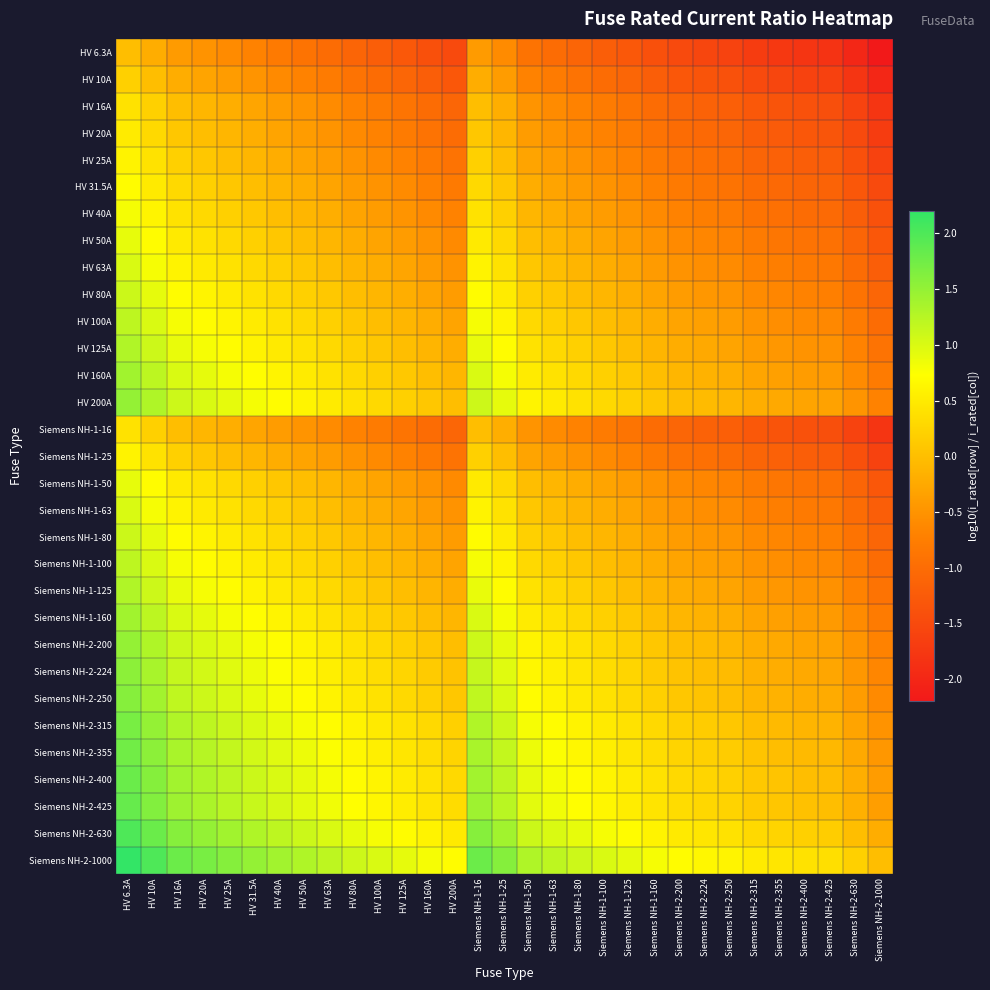

Reading right to left, extract all data points from this chart.

HV 6.3A: Siemens NH-2-1000=-2.2	Siemens NH-2-630=-2.0	Siemens NH-2-425=-1.8	Siemens NH-2-400=-1.8	Siemens NH-2-355=-1.8	Siemens NH-2-315=-1.7	Siemens NH-2-250=-1.6	Siemens NH-2-224=-1.6	Siemens NH-2-200=-1.5	Siemens NH-1-160=-1.4	Siemens NH-1-125=-1.3	Siemens NH-1-100=-1.2	Siemens NH-1-80=-1.1	Siemens NH-1-63=-1.0	Siemens NH-1-50=-0.9	Siemens NH-1-25=-0.6	Siemens NH-1-16=-0.4	HV 200A=-1.5	HV 160A=-1.4	HV 125A=-1.3	HV 100A=-1.2	HV 80A=-1.1	HV 63A=-1.0	HV 50A=-0.9	HV 40A=-0.8	HV 31.5A=-0.7	HV 25A=-0.6	HV 20A=-0.5	HV 16A=-0.4	HV 10A=-0.2	HV 6.3A=0.0
HV 10A: Siemens NH-2-1000=-2.0	Siemens NH-2-630=-1.8	Siemens NH-2-425=-1.6	Siemens NH-2-400=-1.6	Siemens NH-2-355=-1.6	Siemens NH-2-315=-1.5	Siemens NH-2-250=-1.4	Siemens NH-2-224=-1.4	Siemens NH-2-200=-1.3	Siemens NH-1-160=-1.2	Siemens NH-1-125=-1.1	Siemens NH-1-100=-1.0	Siemens NH-1-80=-0.9	Siemens NH-1-63=-0.8	Siemens NH-1-50=-0.7	Siemens NH-1-25=-0.4	Siemens NH-1-16=-0.2	HV 200A=-1.3	HV 160A=-1.2	HV 125A=-1.1	HV 100A=-1.0	HV 80A=-0.9	HV 63A=-0.8	HV 50A=-0.7	HV 40A=-0.6	HV 31.5A=-0.5	HV 25A=-0.4	HV 20A=-0.3	HV 16A=-0.2	HV 10A=0.0	HV 6.3A=0.2
HV 16A: Siemens NH-2-1000=-1.8	Siemens NH-2-630=-1.6	Siemens NH-2-425=-1.4	Siemens NH-2-400=-1.4	Siemens NH-2-355=-1.3	Siemens NH-2-315=-1.3	Siemens NH-2-250=-1.2	Siemens NH-2-224=-1.1	Siemens NH-2-200=-1.1	Siemens NH-1-160=-1.0	Siemens NH-1-125=-0.9	Siemens NH-1-100=-0.8	Siemens NH-1-80=-0.7	Siemens NH-1-63=-0.6	Siemens NH-1-50=-0.5	Siemens NH-1-25=-0.2	Siemens NH-1-16=0.0	HV 200A=-1.1	HV 160A=-1.0	HV 125A=-0.9	HV 100A=-0.8	HV 80A=-0.7	HV 63A=-0.6	HV 50A=-0.5	HV 40A=-0.4	HV 31.5A=-0.3	HV 25A=-0.2	HV 20A=-0.1	HV 16A=0.0	HV 10A=0.2	HV 6.3A=0.4
HV 20A: Siemens NH-2-1000=-1.7	Siemens NH-2-630=-1.5	Siemens NH-2-425=-1.3	Siemens NH-2-400=-1.3	Siemens NH-2-355=-1.2	Siemens NH-2-315=-1.2	Siemens NH-2-250=-1.1	Siemens NH-2-224=-1.0	Siemens NH-2-200=-1.0	Siemens NH-1-160=-0.9	Siemens NH-1-125=-0.8	Siemens NH-1-100=-0.7	Siemens NH-1-80=-0.6	Siemens NH-1-63=-0.5	Siemens NH-1-50=-0.4	Siemens NH-1-25=-0.1	Siemens NH-1-16=0.1	HV 200A=-1.0	HV 160A=-0.9	HV 125A=-0.8	HV 100A=-0.7	HV 80A=-0.6	HV 63A=-0.5	HV 50A=-0.4	HV 40A=-0.3	HV 31.5A=-0.2	HV 25A=-0.1	HV 20A=0.0	HV 16A=0.1	HV 10A=0.3	HV 6.3A=0.5
HV 25A: Siemens NH-2-1000=-1.6	Siemens NH-2-630=-1.4	Siemens NH-2-425=-1.2	Siemens NH-2-400=-1.2	Siemens NH-2-355=-1.2	Siemens NH-2-315=-1.1	Siemens NH-2-250=-1.0	Siemens NH-2-224=-1.0	Siemens NH-2-200=-0.9	Siemens NH-1-160=-0.8	Siemens NH-1-125=-0.7	Siemens NH-1-100=-0.6	Siemens NH-1-80=-0.5	Siemens NH-1-63=-0.4	Siemens NH-1-50=-0.3	Siemens NH-1-25=0.0	Siemens NH-1-16=0.2	HV 200A=-0.9	HV 160A=-0.8	HV 125A=-0.7	HV 100A=-0.6	HV 80A=-0.5	HV 63A=-0.4	HV 50A=-0.3	HV 40A=-0.2	HV 31.5A=-0.1	HV 25A=0.0	HV 20A=0.1	HV 16A=0.2	HV 10A=0.4	HV 6.3A=0.6
HV 31.5A: Siemens NH-2-1000=-1.5	Siemens NH-2-630=-1.3	Siemens NH-2-425=-1.1	Siemens NH-2-400=-1.1	Siemens NH-2-355=-1.1	Siemens NH-2-315=-1.0	Siemens NH-2-250=-0.9	Siemens NH-2-224=-0.9	Siemens NH-2-200=-0.8	Siemens NH-1-160=-0.7	Siemens NH-1-125=-0.6	Siemens NH-1-100=-0.5	Siemens NH-1-80=-0.4	Siemens NH-1-63=-0.3	Siemens NH-1-50=-0.2	Siemens NH-1-25=0.1	Siemens NH-1-16=0.3	HV 200A=-0.8	HV 160A=-0.7	HV 125A=-0.6	HV 100A=-0.5	HV 80A=-0.4	HV 63A=-0.3	HV 50A=-0.2	HV 40A=-0.1	HV 31.5A=0.0	HV 25A=0.1	HV 20A=0.2	HV 16A=0.3	HV 10A=0.5	HV 6.3A=0.7
HV 40A: Siemens NH-2-1000=-1.4	Siemens NH-2-630=-1.2	Siemens NH-2-425=-1.0	Siemens NH-2-400=-1.0	Siemens NH-2-355=-0.9	Siemens NH-2-315=-0.9	Siemens NH-2-250=-0.8	Siemens NH-2-224=-0.7	Siemens NH-2-200=-0.7	Siemens NH-1-160=-0.6	Siemens NH-1-125=-0.5	Siemens NH-1-100=-0.4	Siemens NH-1-80=-0.3	Siemens NH-1-63=-0.2	Siemens NH-1-50=-0.1	Siemens NH-1-25=0.2	Siemens NH-1-16=0.4	HV 200A=-0.7	HV 160A=-0.6	HV 125A=-0.5	HV 100A=-0.4	HV 80A=-0.3	HV 63A=-0.2	HV 50A=-0.1	HV 40A=0.0	HV 31.5A=0.1	HV 25A=0.2	HV 20A=0.3	HV 16A=0.4	HV 10A=0.6	HV 6.3A=0.8
HV 50A: Siemens NH-2-1000=-1.3	Siemens NH-2-630=-1.1	Siemens NH-2-425=-0.9	Siemens NH-2-400=-0.9	Siemens NH-2-355=-0.9	Siemens NH-2-315=-0.8	Siemens NH-2-250=-0.7	Siemens NH-2-224=-0.7	Siemens NH-2-200=-0.6	Siemens NH-1-160=-0.5	Siemens NH-1-125=-0.4	Siemens NH-1-100=-0.3	Siemens NH-1-80=-0.2	Siemens NH-1-63=-0.1	Siemens NH-1-50=0.0	Siemens NH-1-25=0.3	Siemens NH-1-16=0.5	HV 200A=-0.6	HV 160A=-0.5	HV 125A=-0.4	HV 100A=-0.3	HV 80A=-0.2	HV 63A=-0.1	HV 50A=0.0	HV 40A=0.1	HV 31.5A=0.2	HV 25A=0.3	HV 20A=0.4	HV 16A=0.5	HV 10A=0.7	HV 6.3A=0.9
HV 63A: Siemens NH-2-1000=-1.2	Siemens NH-2-630=-1.0	Siemens NH-2-425=-0.8	Siemens NH-2-400=-0.8	Siemens NH-2-355=-0.8	Siemens NH-2-315=-0.7	Siemens NH-2-250=-0.6	Siemens NH-2-224=-0.6	Siemens NH-2-200=-0.5	Siemens NH-1-160=-0.4	Siemens NH-1-125=-0.3	Siemens NH-1-100=-0.2	Siemens NH-1-80=-0.1	Siemens NH-1-63=0.0	Siemens NH-1-50=0.1	Siemens NH-1-25=0.4	Siemens NH-1-16=0.6	HV 200A=-0.5	HV 160A=-0.4	HV 125A=-0.3	HV 100A=-0.2	HV 80A=-0.1	HV 63A=0.0	HV 50A=0.1	HV 40A=0.2	HV 31.5A=0.3	HV 25A=0.4	HV 20A=0.5	HV 16A=0.6	HV 10A=0.8	HV 6.3A=1.0
HV 80A: Siemens NH-2-1000=-1.1	Siemens NH-2-630=-0.9	Siemens NH-2-425=-0.7	Siemens NH-2-400=-0.7	Siemens NH-2-355=-0.6	Siemens NH-2-315=-0.6	Siemens NH-2-250=-0.5	Siemens NH-2-224=-0.4	Siemens NH-2-200=-0.4	Siemens NH-1-160=-0.3	Siemens NH-1-125=-0.2	Siemens NH-1-100=-0.1	Siemens NH-1-80=0.0	Siemens NH-1-63=0.1	Siemens NH-1-50=0.2	Siemens NH-1-25=0.5	Siemens NH-1-16=0.7	HV 200A=-0.4	HV 160A=-0.3	HV 125A=-0.2	HV 100A=-0.1	HV 80A=0.0	HV 63A=0.1	HV 50A=0.2	HV 40A=0.3	HV 31.5A=0.4	HV 25A=0.5	HV 20A=0.6	HV 16A=0.7	HV 10A=0.9	HV 6.3A=1.1
HV 100A: Siemens NH-2-1000=-1.0	Siemens NH-2-630=-0.8	Siemens NH-2-425=-0.6	Siemens NH-2-400=-0.6	Siemens NH-2-355=-0.6	Siemens NH-2-315=-0.5	Siemens NH-2-250=-0.4	Siemens NH-2-224=-0.4	Siemens NH-2-200=-0.3	Siemens NH-1-160=-0.2	Siemens NH-1-125=-0.1	Siemens NH-1-100=0.0	Siemens NH-1-80=0.1	Siemens NH-1-63=0.2	Siemens NH-1-50=0.3	Siemens NH-1-25=0.6	Siemens NH-1-16=0.8	HV 200A=-0.3	HV 160A=-0.2	HV 125A=-0.1	HV 100A=0.0	HV 80A=0.1	HV 63A=0.2	HV 50A=0.3	HV 40A=0.4	HV 31.5A=0.5	HV 25A=0.6	HV 20A=0.7	HV 16A=0.8	HV 10A=1.0	HV 6.3A=1.2
HV 125A: Siemens NH-2-1000=-0.9	Siemens NH-2-630=-0.7	Siemens NH-2-425=-0.5	Siemens NH-2-400=-0.5	Siemens NH-2-355=-0.5	Siemens NH-2-315=-0.4	Siemens NH-2-250=-0.3	Siemens NH-2-224=-0.3	Siemens NH-2-200=-0.2	Siemens NH-1-160=-0.1	Siemens NH-1-125=0.0	Siemens NH-1-100=0.1	Siemens NH-1-80=0.2	Siemens NH-1-63=0.3	Siemens NH-1-50=0.4	Siemens NH-1-25=0.7	Siemens NH-1-16=0.9	HV 200A=-0.2	HV 160A=-0.1	HV 125A=0.0	HV 100A=0.1	HV 80A=0.2	HV 63A=0.3	HV 50A=0.4	HV 40A=0.5	HV 31.5A=0.6	HV 25A=0.7	HV 20A=0.8	HV 16A=0.9	HV 10A=1.1	HV 6.3A=1.3
HV 160A: Siemens NH-2-1000=-0.8	Siemens NH-2-630=-0.6	Siemens NH-2-425=-0.4	Siemens NH-2-400=-0.4	Siemens NH-2-355=-0.3	Siemens NH-2-315=-0.3	Siemens NH-2-250=-0.2	Siemens NH-2-224=-0.1	Siemens NH-2-200=-0.1	Siemens NH-1-160=0.0	Siemens NH-1-125=0.1	Siemens NH-1-100=0.2	Siemens NH-1-80=0.3	Siemens NH-1-63=0.4	Siemens NH-1-50=0.5	Siemens NH-1-25=0.8	Siemens NH-1-16=1.0	HV 200A=-0.1	HV 160A=0.0	HV 125A=0.1	HV 100A=0.2	HV 80A=0.3	HV 63A=0.4	HV 50A=0.5	HV 40A=0.6	HV 31.5A=0.7	HV 25A=0.8	HV 20A=0.9	HV 16A=1.0	HV 10A=1.2	HV 6.3A=1.4
HV 200A: Siemens NH-2-1000=-0.7	Siemens NH-2-630=-0.5	Siemens NH-2-425=-0.3	Siemens NH-2-400=-0.3	Siemens NH-2-355=-0.2	Siemens NH-2-315=-0.2	Siemens NH-2-250=-0.1	Siemens NH-2-224=-0.0	Siemens NH-2-200=0.0	Siemens NH-1-160=0.1	Siemens NH-1-125=0.2	Siemens NH-1-100=0.3	Siemens NH-1-80=0.4	Siemens NH-1-63=0.5	Siemens NH-1-50=0.6	Siemens NH-1-25=0.9	Siemens NH-1-16=1.1	HV 200A=0.0	HV 160A=0.1	HV 125A=0.2	HV 100A=0.3	HV 80A=0.4	HV 63A=0.5	HV 50A=0.6	HV 40A=0.7	HV 31.5A=0.8	HV 25A=0.9	HV 20A=1.0	HV 16A=1.1	HV 10A=1.3	HV 6.3A=1.5
Siemens NH-1-16: Siemens NH-2-1000=-1.8	Siemens NH-2-630=-1.6	Siemens NH-2-425=-1.4	Siemens NH-2-400=-1.4	Siemens NH-2-355=-1.3	Siemens NH-2-315=-1.3	Siemens NH-2-250=-1.2	Siemens NH-2-224=-1.1	Siemens NH-2-200=-1.1	Siemens NH-1-160=-1.0	Siemens NH-1-125=-0.9	Siemens NH-1-100=-0.8	Siemens NH-1-80=-0.7	Siemens NH-1-63=-0.6	Siemens NH-1-50=-0.5	Siemens NH-1-25=-0.2	Siemens NH-1-16=0.0	HV 200A=-1.1	HV 160A=-1.0	HV 125A=-0.9	HV 100A=-0.8	HV 80A=-0.7	HV 63A=-0.6	HV 50A=-0.5	HV 40A=-0.4	HV 31.5A=-0.3	HV 25A=-0.2	HV 20A=-0.1	HV 16A=0.0	HV 10A=0.2	HV 6.3A=0.4
Siemens NH-1-25: Siemens NH-2-1000=-1.6	Siemens NH-2-630=-1.4	Siemens NH-2-425=-1.2	Siemens NH-2-400=-1.2	Siemens NH-2-355=-1.2	Siemens NH-2-315=-1.1	Siemens NH-2-250=-1.0	Siemens NH-2-224=-1.0	Siemens NH-2-200=-0.9	Siemens NH-1-160=-0.8	Siemens NH-1-125=-0.7	Siemens NH-1-100=-0.6	Siemens NH-1-80=-0.5	Siemens NH-1-63=-0.4	Siemens NH-1-50=-0.3	Siemens NH-1-25=0.0	Siemens NH-1-16=0.2	HV 200A=-0.9	HV 160A=-0.8	HV 125A=-0.7	HV 100A=-0.6	HV 80A=-0.5	HV 63A=-0.4	HV 50A=-0.3	HV 40A=-0.2	HV 31.5A=-0.1	HV 25A=0.0	HV 20A=0.1	HV 16A=0.2	HV 10A=0.4	HV 6.3A=0.6
Siemens NH-1-50: Siemens NH-2-1000=-1.3	Siemens NH-2-630=-1.1	Siemens NH-2-425=-0.9	Siemens NH-2-400=-0.9	Siemens NH-2-355=-0.9	Siemens NH-2-315=-0.8	Siemens NH-2-250=-0.7	Siemens NH-2-224=-0.7	Siemens NH-2-200=-0.6	Siemens NH-1-160=-0.5	Siemens NH-1-125=-0.4	Siemens NH-1-100=-0.3	Siemens NH-1-80=-0.2	Siemens NH-1-63=-0.1	Siemens NH-1-50=0.0	Siemens NH-1-25=0.3	Siemens NH-1-16=0.5	HV 200A=-0.6	HV 160A=-0.5	HV 125A=-0.4	HV 100A=-0.3	HV 80A=-0.2	HV 63A=-0.1	HV 50A=0.0	HV 40A=0.1	HV 31.5A=0.2	HV 25A=0.3	HV 20A=0.4	HV 16A=0.5	HV 10A=0.7	HV 6.3A=0.9
Siemens NH-1-63: Siemens NH-2-1000=-1.2	Siemens NH-2-630=-1.0	Siemens NH-2-425=-0.8	Siemens NH-2-400=-0.8	Siemens NH-2-355=-0.8	Siemens NH-2-315=-0.7	Siemens NH-2-250=-0.6	Siemens NH-2-224=-0.6	Siemens NH-2-200=-0.5	Siemens NH-1-160=-0.4	Siemens NH-1-125=-0.3	Siemens NH-1-100=-0.2	Siemens NH-1-80=-0.1	Siemens NH-1-63=0.0	Siemens NH-1-50=0.1	Siemens NH-1-25=0.4	Siemens NH-1-16=0.6	HV 200A=-0.5	HV 160A=-0.4	HV 125A=-0.3	HV 100A=-0.2	HV 80A=-0.1	HV 63A=0.0	HV 50A=0.1	HV 40A=0.2	HV 31.5A=0.3	HV 25A=0.4	HV 20A=0.5	HV 16A=0.6	HV 10A=0.8	HV 6.3A=1.0
Siemens NH-1-80: Siemens NH-2-1000=-1.1	Siemens NH-2-630=-0.9	Siemens NH-2-425=-0.7	Siemens NH-2-400=-0.7	Siemens NH-2-355=-0.6	Siemens NH-2-315=-0.6	Siemens NH-2-250=-0.5	Siemens NH-2-224=-0.4	Siemens NH-2-200=-0.4	Siemens NH-1-160=-0.3	Siemens NH-1-125=-0.2	Siemens NH-1-100=-0.1	Siemens NH-1-80=0.0	Siemens NH-1-63=0.1	Siemens NH-1-50=0.2	Siemens NH-1-25=0.5	Siemens NH-1-16=0.7	HV 200A=-0.4	HV 160A=-0.3	HV 125A=-0.2	HV 100A=-0.1	HV 80A=0.0	HV 63A=0.1	HV 50A=0.2	HV 40A=0.3	HV 31.5A=0.4	HV 25A=0.5	HV 20A=0.6	HV 16A=0.7	HV 10A=0.9	HV 6.3A=1.1
Siemens NH-1-100: Siemens NH-2-1000=-1.0	Siemens NH-2-630=-0.8	Siemens NH-2-425=-0.6	Siemens NH-2-400=-0.6	Siemens NH-2-355=-0.6	Siemens NH-2-315=-0.5	Siemens NH-2-250=-0.4	Siemens NH-2-224=-0.4	Siemens NH-2-200=-0.3	Siemens NH-1-160=-0.2	Siemens NH-1-125=-0.1	Siemens NH-1-100=0.0	Siemens NH-1-80=0.1	Siemens NH-1-63=0.2	Siemens NH-1-50=0.3	Siemens NH-1-25=0.6	Siemens NH-1-16=0.8	HV 200A=-0.3	HV 160A=-0.2	HV 125A=-0.1	HV 100A=0.0	HV 80A=0.1	HV 63A=0.2	HV 50A=0.3	HV 40A=0.4	HV 31.5A=0.5	HV 25A=0.6	HV 20A=0.7	HV 16A=0.8	HV 10A=1.0	HV 6.3A=1.2
Siemens NH-1-125: Siemens NH-2-1000=-0.9	Siemens NH-2-630=-0.7	Siemens NH-2-425=-0.5	Siemens NH-2-400=-0.5	Siemens NH-2-355=-0.5	Siemens NH-2-315=-0.4	Siemens NH-2-250=-0.3	Siemens NH-2-224=-0.3	Siemens NH-2-200=-0.2	Siemens NH-1-160=-0.1	Siemens NH-1-125=0.0	Siemens NH-1-100=0.1	Siemens NH-1-80=0.2	Siemens NH-1-63=0.3	Siemens NH-1-50=0.4	Siemens NH-1-25=0.7	Siemens NH-1-16=0.9	HV 200A=-0.2	HV 160A=-0.1	HV 125A=0.0	HV 100A=0.1	HV 80A=0.2	HV 63A=0.3	HV 50A=0.4	HV 40A=0.5	HV 31.5A=0.6	HV 25A=0.7	HV 20A=0.8	HV 16A=0.9	HV 10A=1.1	HV 6.3A=1.3
Siemens NH-1-160: Siemens NH-2-1000=-0.8	Siemens NH-2-630=-0.6	Siemens NH-2-425=-0.4	Siemens NH-2-400=-0.4	Siemens NH-2-355=-0.3	Siemens NH-2-315=-0.3	Siemens NH-2-250=-0.2	Siemens NH-2-224=-0.1	Siemens NH-2-200=-0.1	Siemens NH-1-160=0.0	Siemens NH-1-125=0.1	Siemens NH-1-100=0.2	Siemens NH-1-80=0.3	Siemens NH-1-63=0.4	Siemens NH-1-50=0.5	Siemens NH-1-25=0.8	Siemens NH-1-16=1.0	HV 200A=-0.1	HV 160A=0.0	HV 125A=0.1	HV 100A=0.2	HV 80A=0.3	HV 63A=0.4	HV 50A=0.5	HV 40A=0.6	HV 31.5A=0.7	HV 25A=0.8	HV 20A=0.9	HV 16A=1.0	HV 10A=1.2	HV 6.3A=1.4
Siemens NH-2-200: Siemens NH-2-1000=-0.7	Siemens NH-2-630=-0.5	Siemens NH-2-425=-0.3	Siemens NH-2-400=-0.3	Siemens NH-2-355=-0.2	Siemens NH-2-315=-0.2	Siemens NH-2-250=-0.1	Siemens NH-2-224=-0.0	Siemens NH-2-200=0.0	Siemens NH-1-160=0.1	Siemens NH-1-125=0.2	Siemens NH-1-100=0.3	Siemens NH-1-80=0.4	Siemens NH-1-63=0.5	Siemens NH-1-50=0.6	Siemens NH-1-25=0.9	Siemens NH-1-16=1.1	HV 200A=0.0	HV 160A=0.1	HV 125A=0.2	HV 100A=0.3	HV 80A=0.4	HV 63A=0.5	HV 50A=0.6	HV 40A=0.7	HV 31.5A=0.8	HV 25A=0.9	HV 20A=1.0	HV 16A=1.1	HV 10A=1.3	HV 6.3A=1.5
Siemens NH-2-224: Siemens NH-2-1000=-0.6	Siemens NH-2-630=-0.4	Siemens NH-2-425=-0.3	Siemens NH-2-400=-0.3	Siemens NH-2-355=-0.2	Siemens NH-2-315=-0.1	Siemens NH-2-250=-0.0	Siemens NH-2-224=0.0	Siemens NH-2-200=0.0	Siemens NH-1-160=0.1	Siemens NH-1-125=0.3	Siemens NH-1-100=0.4	Siemens NH-1-80=0.4	Siemens NH-1-63=0.6	Siemens NH-1-50=0.7	Siemens NH-1-25=1.0	Siemens NH-1-16=1.1	HV 200A=0.0	HV 160A=0.1	HV 125A=0.3	HV 100A=0.4	HV 80A=0.4	HV 63A=0.6	HV 50A=0.7	HV 40A=0.7	HV 31.5A=0.9	HV 25A=1.0	HV 20A=1.0	HV 16A=1.1	HV 10A=1.4	HV 6.3A=1.6
Siemens NH-2-250: Siemens NH-2-1000=-0.6	Siemens NH-2-630=-0.4	Siemens NH-2-425=-0.2	Siemens NH-2-400=-0.2	Siemens NH-2-355=-0.2	Siemens NH-2-315=-0.1	Siemens NH-2-250=0.0	Siemens NH-2-224=0.0	Siemens NH-2-200=0.1	Siemens NH-1-160=0.2	Siemens NH-1-125=0.3	Siemens NH-1-100=0.4	Siemens NH-1-80=0.5	Siemens NH-1-63=0.6	Siemens NH-1-50=0.7	Siemens NH-1-25=1.0	Siemens NH-1-16=1.2	HV 200A=0.1	HV 160A=0.2	HV 125A=0.3	HV 100A=0.4	HV 80A=0.5	HV 63A=0.6	HV 50A=0.7	HV 40A=0.8	HV 31.5A=0.9	HV 25A=1.0	HV 20A=1.1	HV 16A=1.2	HV 10A=1.4	HV 6.3A=1.6
Siemens NH-2-315: Siemens NH-2-1000=-0.5	Siemens NH-2-630=-0.3	Siemens NH-2-425=-0.1	Siemens NH-2-400=-0.1	Siemens NH-2-355=-0.1	Siemens NH-2-315=0.0	Siemens NH-2-250=0.1	Siemens NH-2-224=0.1	Siemens NH-2-200=0.2	Siemens NH-1-160=0.3	Siemens NH-1-125=0.4	Siemens NH-1-100=0.5	Siemens NH-1-80=0.6	Siemens NH-1-63=0.7	Siemens NH-1-50=0.8	Siemens NH-1-25=1.1	Siemens NH-1-16=1.3	HV 200A=0.2	HV 160A=0.3	HV 125A=0.4	HV 100A=0.5	HV 80A=0.6	HV 63A=0.7	HV 50A=0.8	HV 40A=0.9	HV 31.5A=1.0	HV 25A=1.1	HV 20A=1.2	HV 16A=1.3	HV 10A=1.5	HV 6.3A=1.7
Siemens NH-2-355: Siemens NH-2-1000=-0.4	Siemens NH-2-630=-0.2	Siemens NH-2-425=-0.1	Siemens NH-2-400=-0.1	Siemens NH-2-355=0.0	Siemens NH-2-315=0.1	Siemens NH-2-250=0.2	Siemens NH-2-224=0.2	Siemens NH-2-200=0.2	Siemens NH-1-160=0.3	Siemens NH-1-125=0.5	Siemens NH-1-100=0.6	Siemens NH-1-80=0.6	Siemens NH-1-63=0.8	Siemens NH-1-50=0.9	Siemens NH-1-25=1.2	Siemens NH-1-16=1.3	HV 200A=0.2	HV 160A=0.3	HV 125A=0.5	HV 100A=0.6	HV 80A=0.6	HV 63A=0.8	HV 50A=0.9	HV 40A=0.9	HV 31.5A=1.1	HV 25A=1.2	HV 20A=1.2	HV 16A=1.3	HV 10A=1.6	HV 6.3A=1.8
Siemens NH-2-400: Siemens NH-2-1000=-0.4	Siemens NH-2-630=-0.2	Siemens NH-2-425=-0.0	Siemens NH-2-400=0.0	Siemens NH-2-355=0.1	Siemens NH-2-315=0.1	Siemens NH-2-250=0.2	Siemens NH-2-224=0.3	Siemens NH-2-200=0.3	Siemens NH-1-160=0.4	Siemens NH-1-125=0.5	Siemens NH-1-100=0.6	Siemens NH-1-80=0.7	Siemens NH-1-63=0.8	Siemens NH-1-50=0.9	Siemens NH-1-25=1.2	Siemens NH-1-16=1.4	HV 200A=0.3	HV 160A=0.4	HV 125A=0.5	HV 100A=0.6	HV 80A=0.7	HV 63A=0.8	HV 50A=0.9	HV 40A=1.0	HV 31.5A=1.1	HV 25A=1.2	HV 20A=1.3	HV 16A=1.4	HV 10A=1.6	HV 6.3A=1.8
Siemens NH-2-425: Siemens NH-2-1000=-0.4	Siemens NH-2-630=-0.2	Siemens NH-2-425=0.0	Siemens NH-2-400=0.0	Siemens NH-2-355=0.1	Siemens NH-2-315=0.1	Siemens NH-2-250=0.2	Siemens NH-2-224=0.3	Siemens NH-2-200=0.3	Siemens NH-1-160=0.4	Siemens NH-1-125=0.5	Siemens NH-1-100=0.6	Siemens NH-1-80=0.7	Siemens NH-1-63=0.8	Siemens NH-1-50=0.9	Siemens NH-1-25=1.2	Siemens NH-1-16=1.4	HV 200A=0.3	HV 160A=0.4	HV 125A=0.5	HV 100A=0.6	HV 80A=0.7	HV 63A=0.8	HV 50A=0.9	HV 40A=1.0	HV 31.5A=1.1	HV 25A=1.2	HV 20A=1.3	HV 16A=1.4	HV 10A=1.6	HV 6.3A=1.8
Siemens NH-2-630: Siemens NH-2-1000=-0.2	Siemens NH-2-630=0.0	Siemens NH-2-425=0.2	Siemens NH-2-400=0.2	Siemens NH-2-355=0.2	Siemens NH-2-315=0.3	Siemens NH-2-250=0.4	Siemens NH-2-224=0.4	Siemens NH-2-200=0.5	Siemens NH-1-160=0.6	Siemens NH-1-125=0.7	Siemens NH-1-100=0.8	Siemens NH-1-80=0.9	Siemens NH-1-63=1.0	Siemens NH-1-50=1.1	Siemens NH-1-25=1.4	Siemens NH-1-16=1.6	HV 200A=0.5	HV 160A=0.6	HV 125A=0.7	HV 100A=0.8	HV 80A=0.9	HV 63A=1.0	HV 50A=1.1	HV 40A=1.2	HV 31.5A=1.3	HV 25A=1.4	HV 20A=1.5	HV 16A=1.6	HV 10A=1.8	HV 6.3A=2.0
Siemens NH-2-1000: Siemens NH-2-1000=0.0	Siemens NH-2-630=0.2	Siemens NH-2-425=0.4	Siemens NH-2-400=0.4	Siemens NH-2-355=0.4	Siemens NH-2-315=0.5	Siemens NH-2-250=0.6	Siemens NH-2-224=0.6	Siemens NH-2-200=0.7	Siemens NH-1-160=0.8	Siemens NH-1-125=0.9	Siemens NH-1-100=1.0	Siemens NH-1-80=1.1	Siemens NH-1-63=1.2	Siemens NH-1-50=1.3	Siemens NH-1-25=1.6	Siemens NH-1-16=1.8	HV 200A=0.7	HV 160A=0.8	HV 125A=0.9	HV 100A=1.0	HV 80A=1.1	HV 63A=1.2	HV 50A=1.3	HV 40A=1.4	HV 31.5A=1.5	HV 25A=1.6	HV 20A=1.7	HV 16A=1.8	HV 10A=2.0	HV 6.3A=2.2